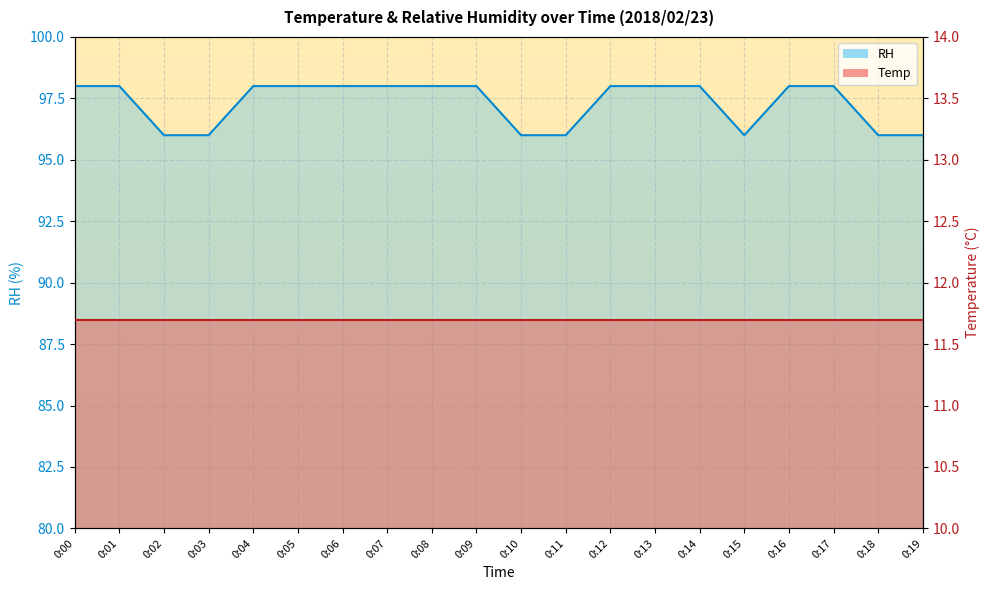

List the labels in order of value, smallest first.

0:02, 0:03, 0:10, 0:11, 0:15, 0:18, 0:19, 0:00, 0:01, 0:04, 0:05, 0:06, 0:07, 0:08, 0:09, 0:12, 0:13, 0:14, 0:16, 0:17